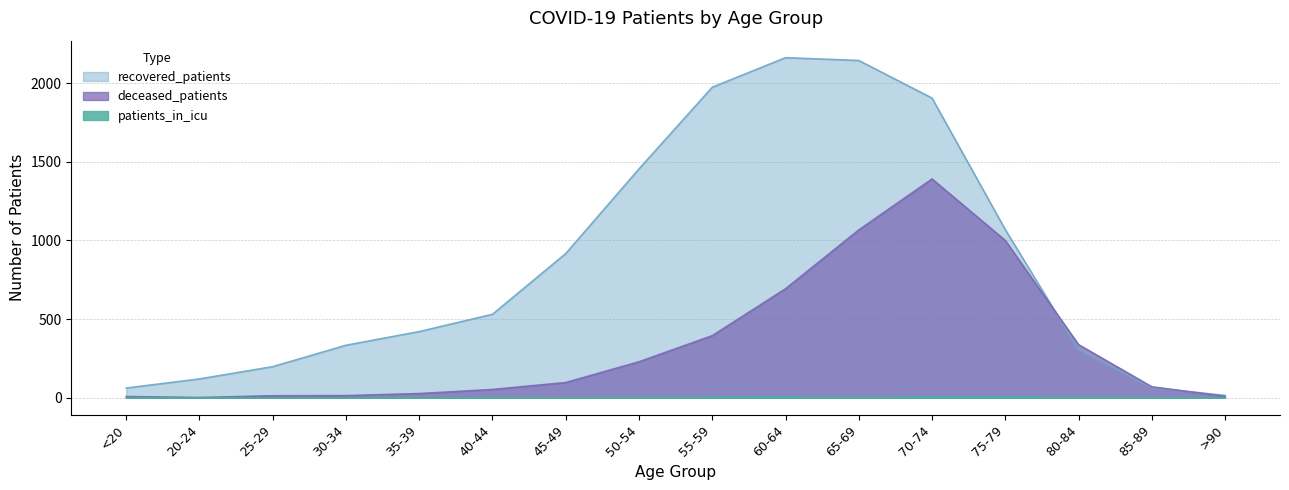

Rank the categories by deceased_patients value from lowest to highest.

20-24, <20, >90, 25-29, 30-34, 35-39, 40-44, 85-89, 45-49, 50-54, 80-84, 55-59, 60-64, 75-79, 65-69, 70-74